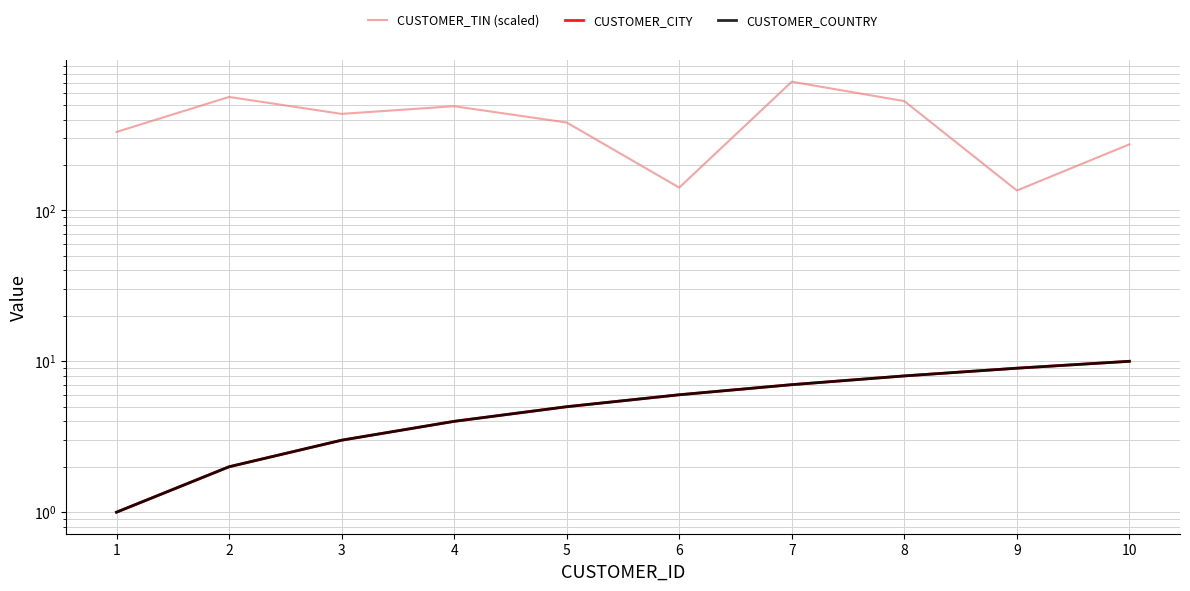

True or false: CUSTOMER_CITY and CUSTOMER_COUNTRY cross at least once.

False